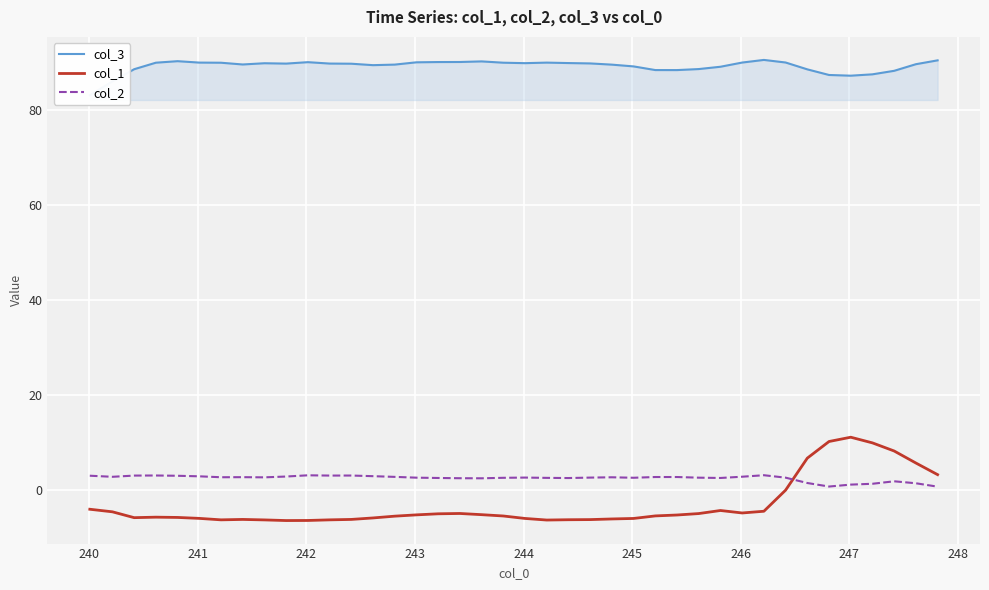

True or false: col_2 and col_1 intersect in this chart.

True